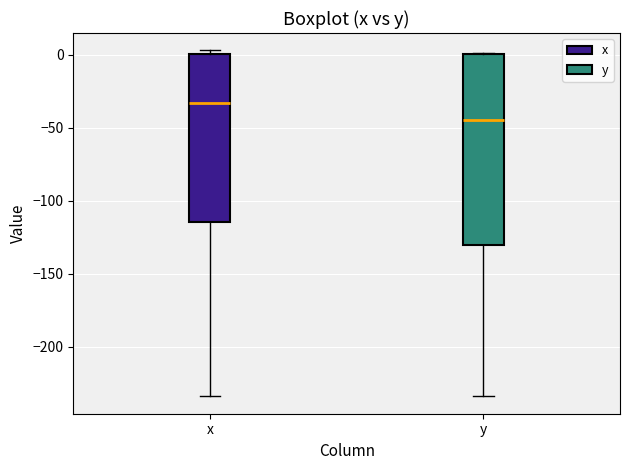

Where does the lower whisker of the box for x end on the y-axis? The values are not printed on the chart, so give them approximately, as read against the axis.

-235